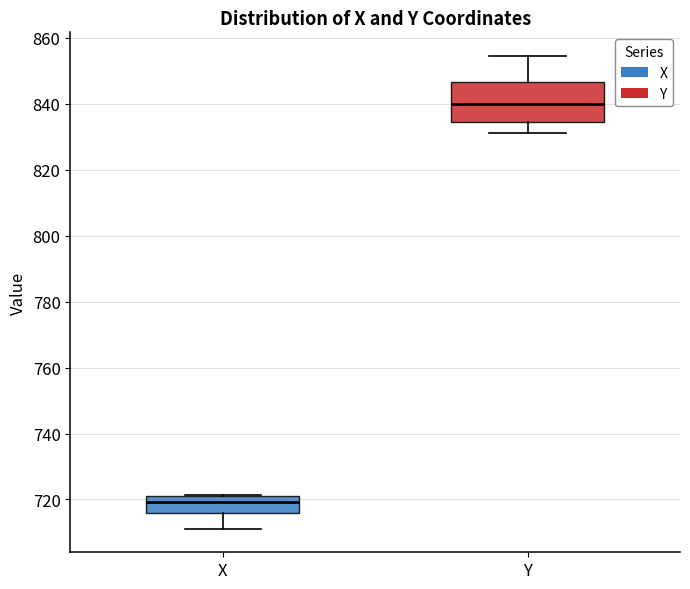

Reading left to right, transcribe this box plot: for each box, give where its median line is, the range the box spans, and where its two whiskers end, as read against the y-axis. The values are not printed on the chart, so give them approximately, as read against the axis.

X: median 720 (just below the box's upper edge), box 716 to 720, whiskers 712 to 722
Y: median 840, box 834 to 846, whiskers 832 to 854